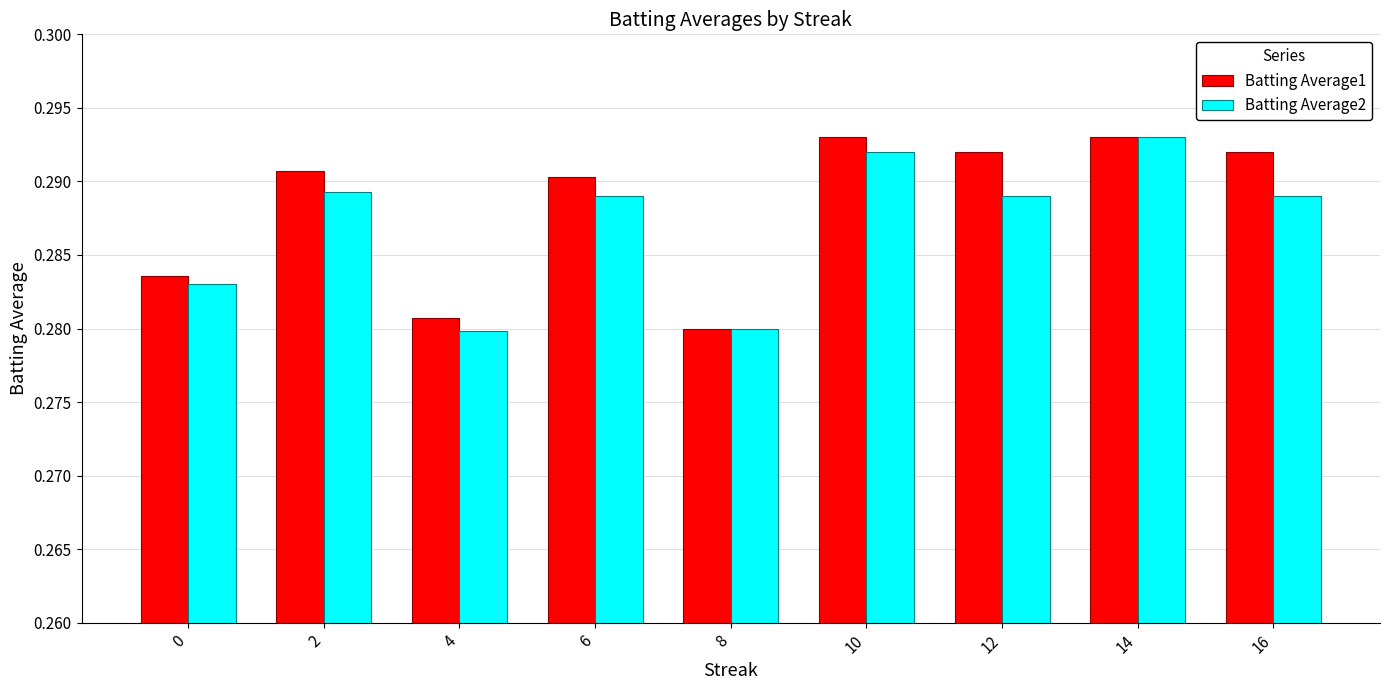

Is the value of Batting Average2 at 16 greater than the value of Batting Average1 at 10?

No